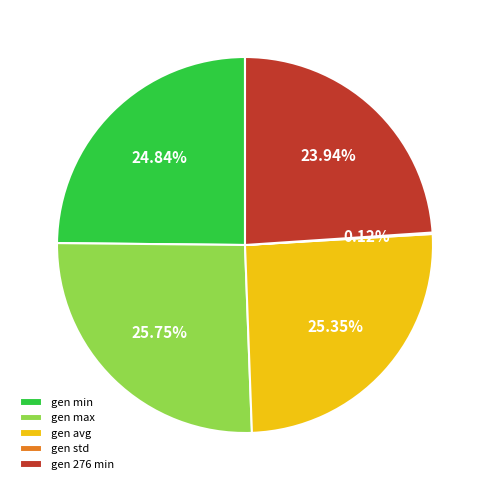

Is the sum of gen avg and gen max greater than half?

Yes